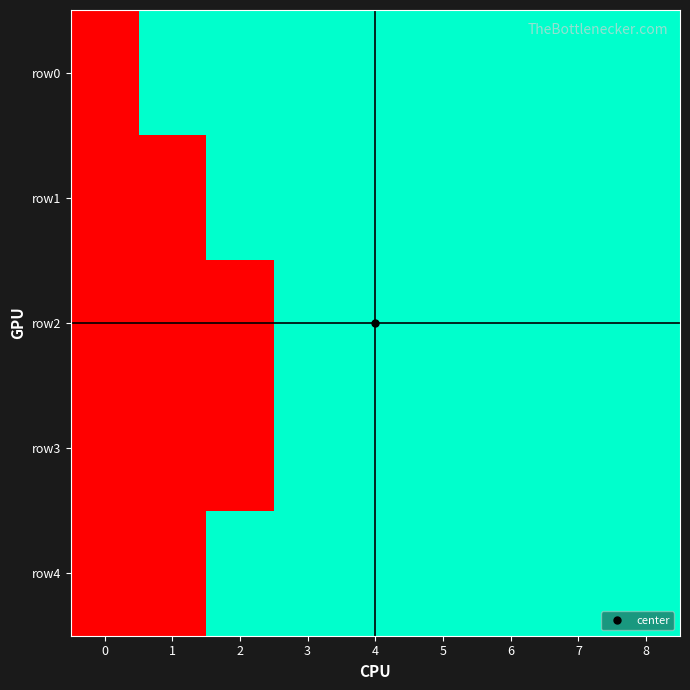

Between 1 and 0, which is larger?

1